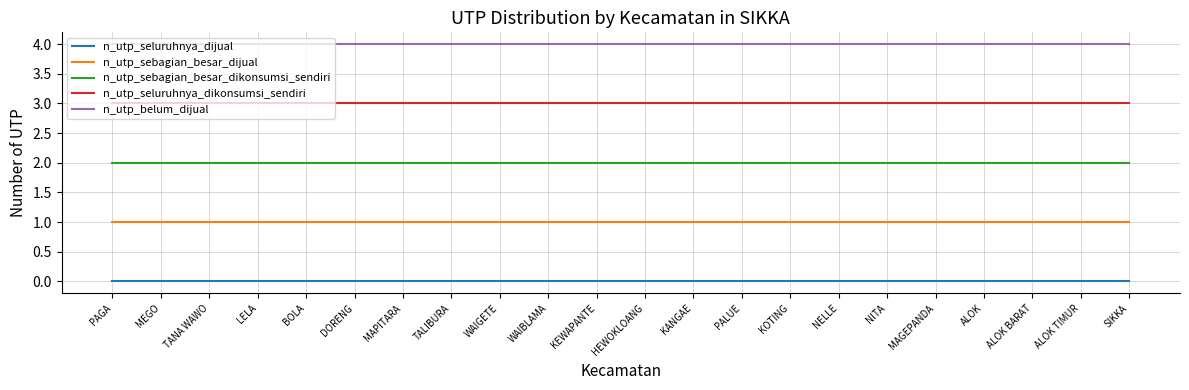

What are all the series names shown in the legend?

n_utp_seluruhnya_dijual, n_utp_sebagian_besar_dijual, n_utp_sebagian_besar_dikonsumsi_sendiri, n_utp_seluruhnya_dikonsumsi_sendiri, n_utp_belum_dijual